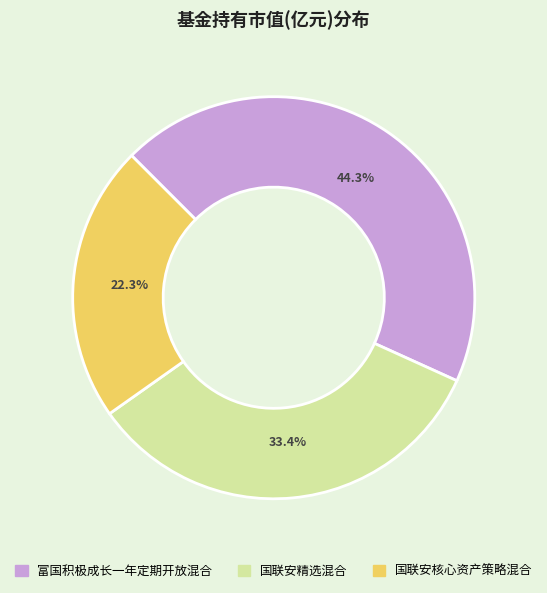

How many segments does this pie chart have?

3